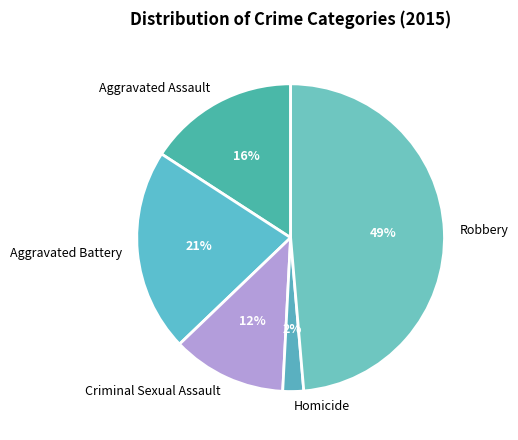

Is it true that Aggravated Assault is 21% of the pie?

False